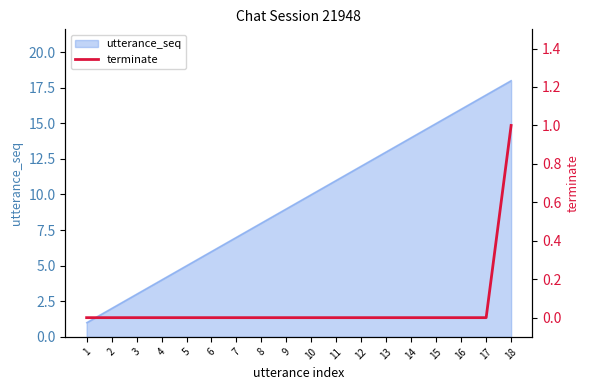

List the labels in order of value, smallest first.

1, 2, 3, 4, 5, 6, 7, 8, 9, 10, 11, 12, 13, 14, 15, 16, 17, 18